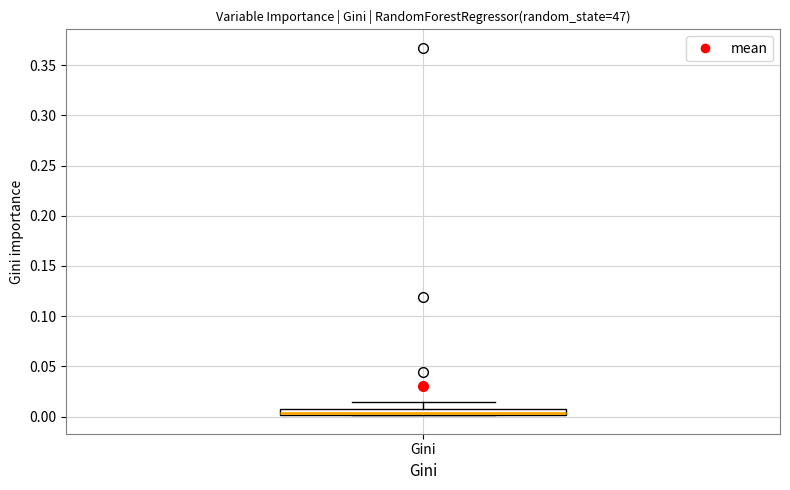

Where does the upper whisker of the box for Gini end on the y-axis? The values are not printed on the chart, so give them approximately, as read against the axis.

0.015